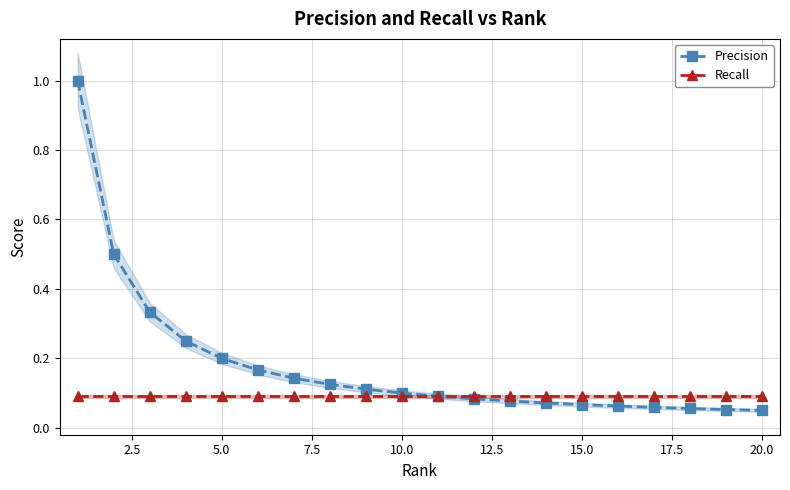

What is the maximum value for Recall?

0.1